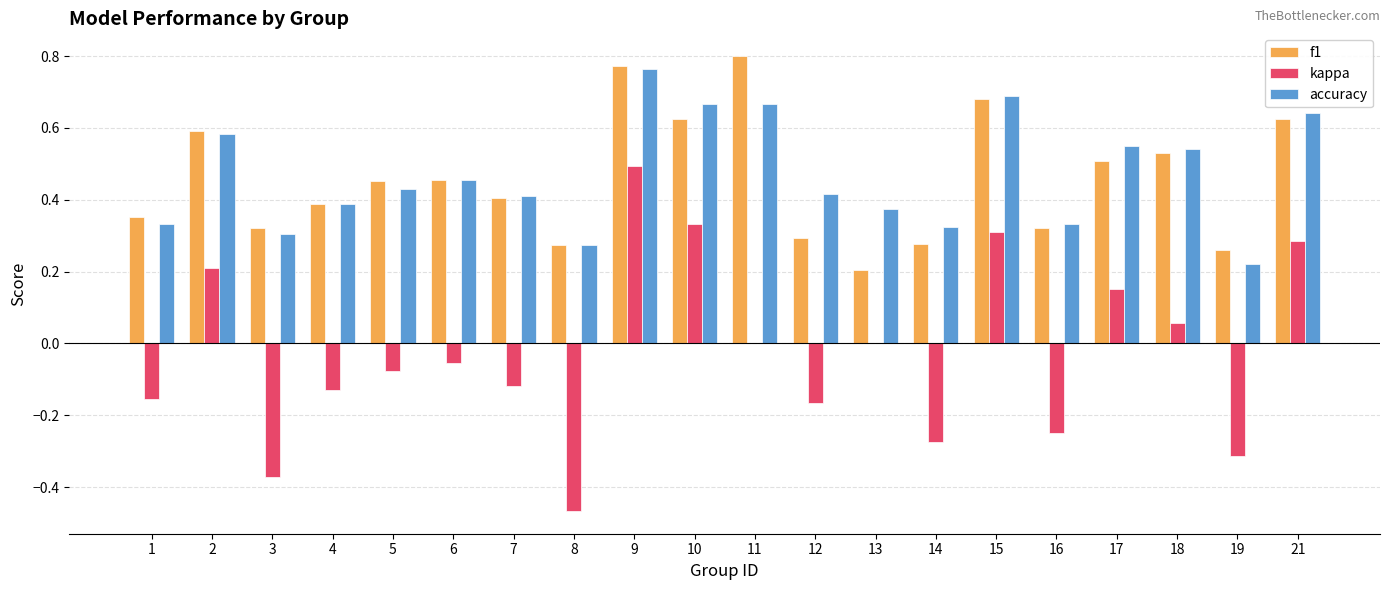

How many groups of bars are there?

20